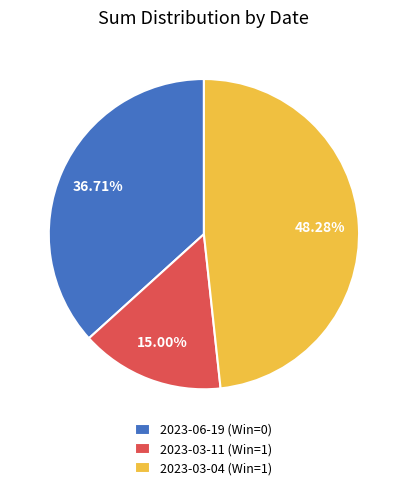

To the nearest percent, what is the combined percentage of 2023-06-19 (Win=0) and 2023-03-04 (Win=1)?

85%